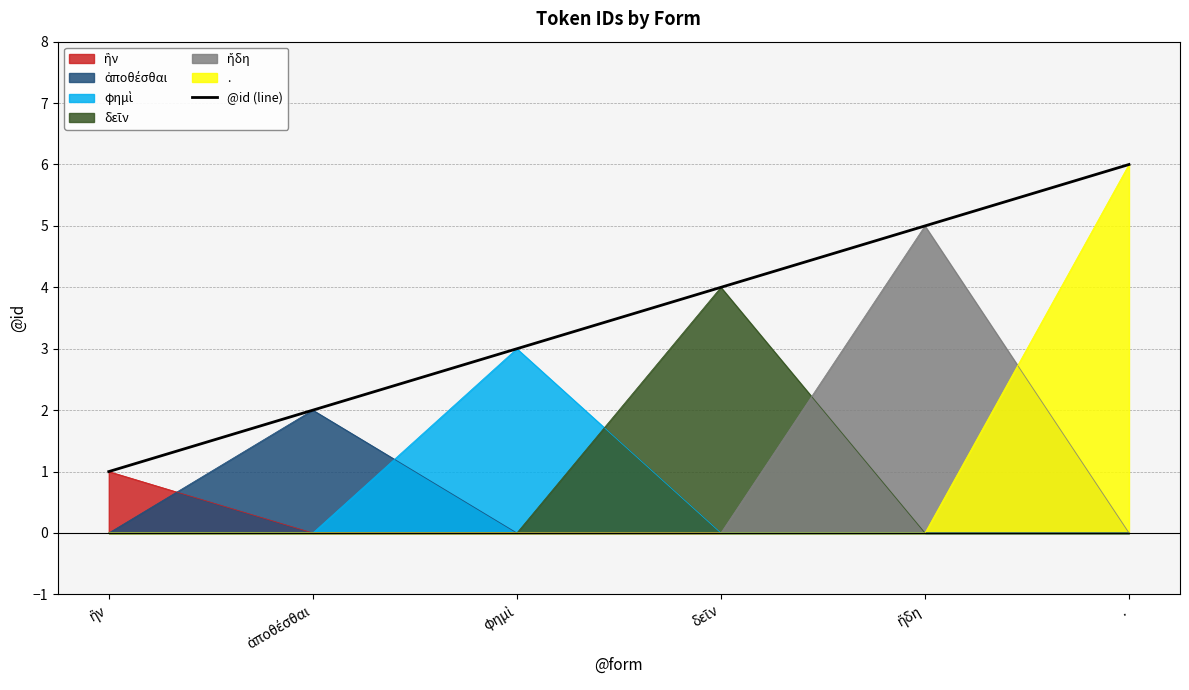

Reading right to left, extract all data points from this chart.

.=6	ἤδη=5	δεῖν=4	φημὶ=3	ἀποθέσθαι=2	ἣν=1